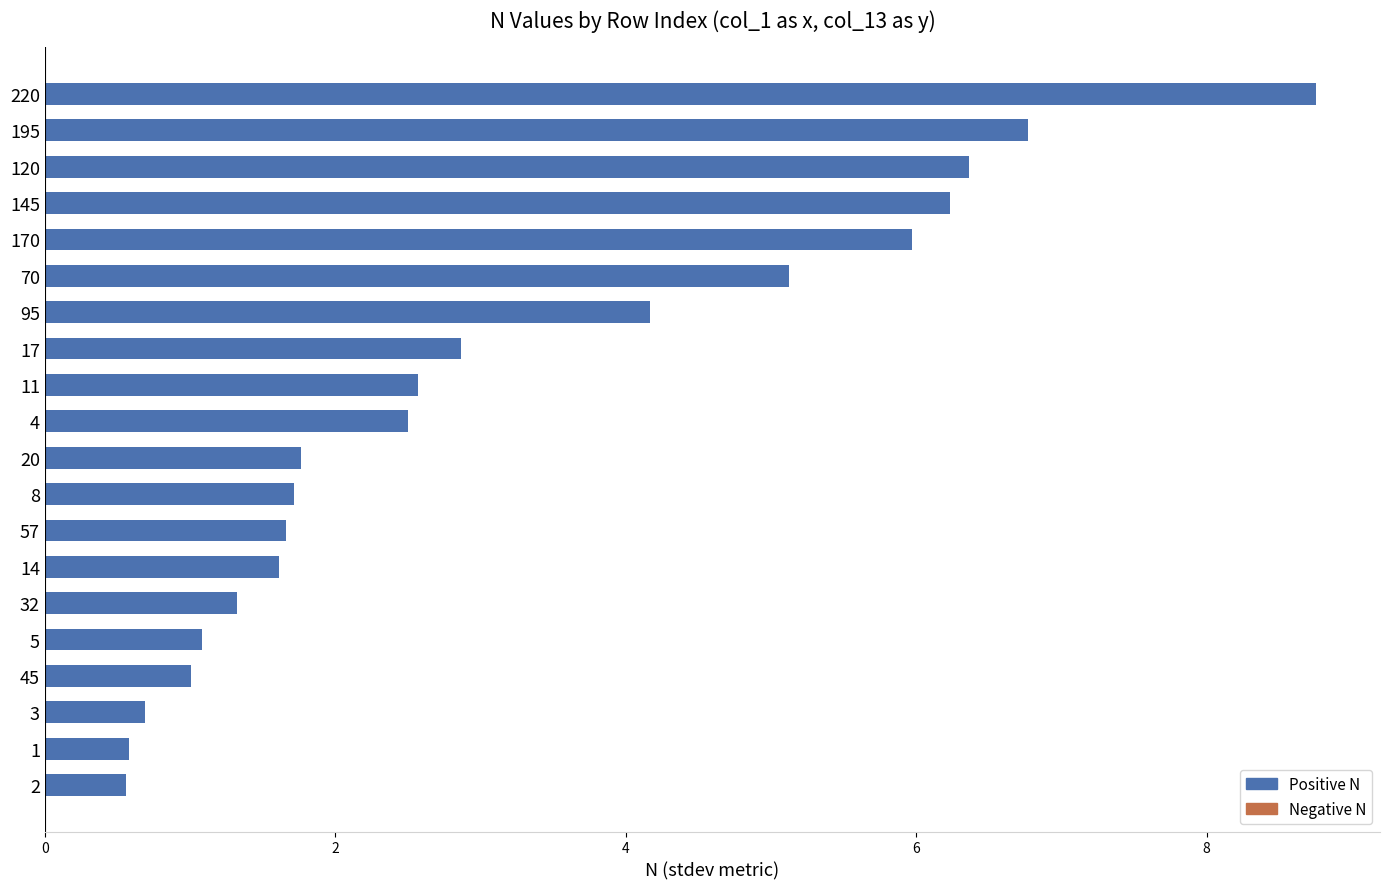

What is the sum of the values at 45 and 70?

6.1